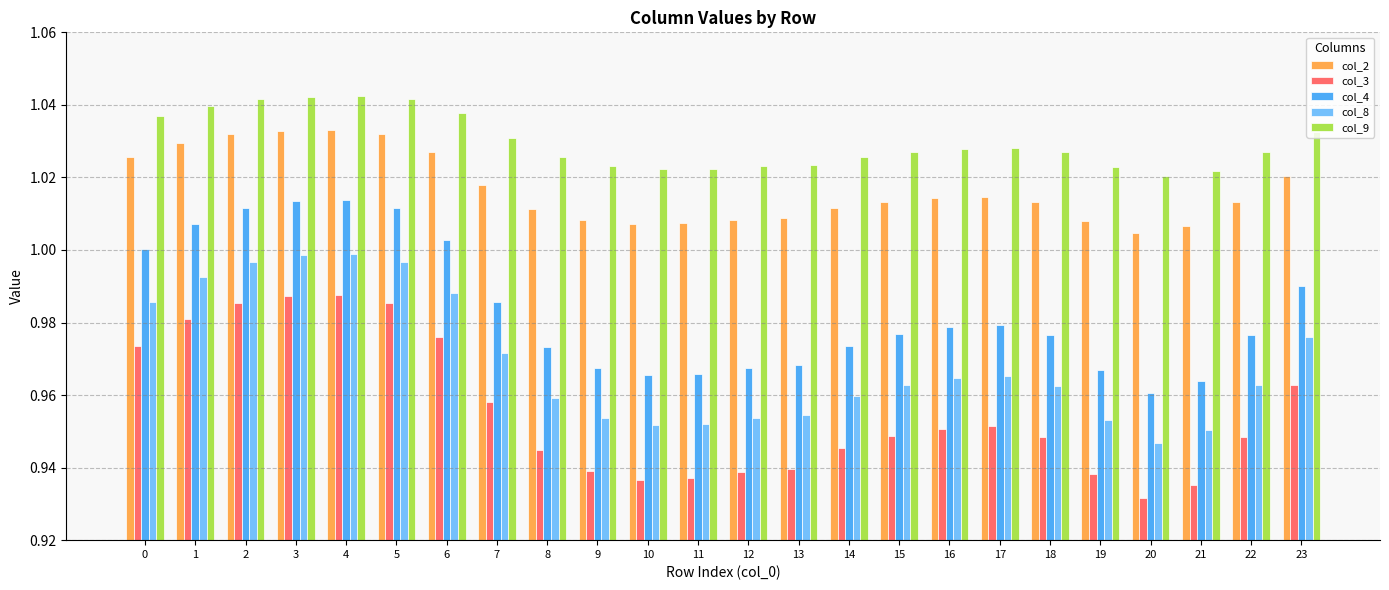

Is it true that col_9 equals 1.0 at 1?

True